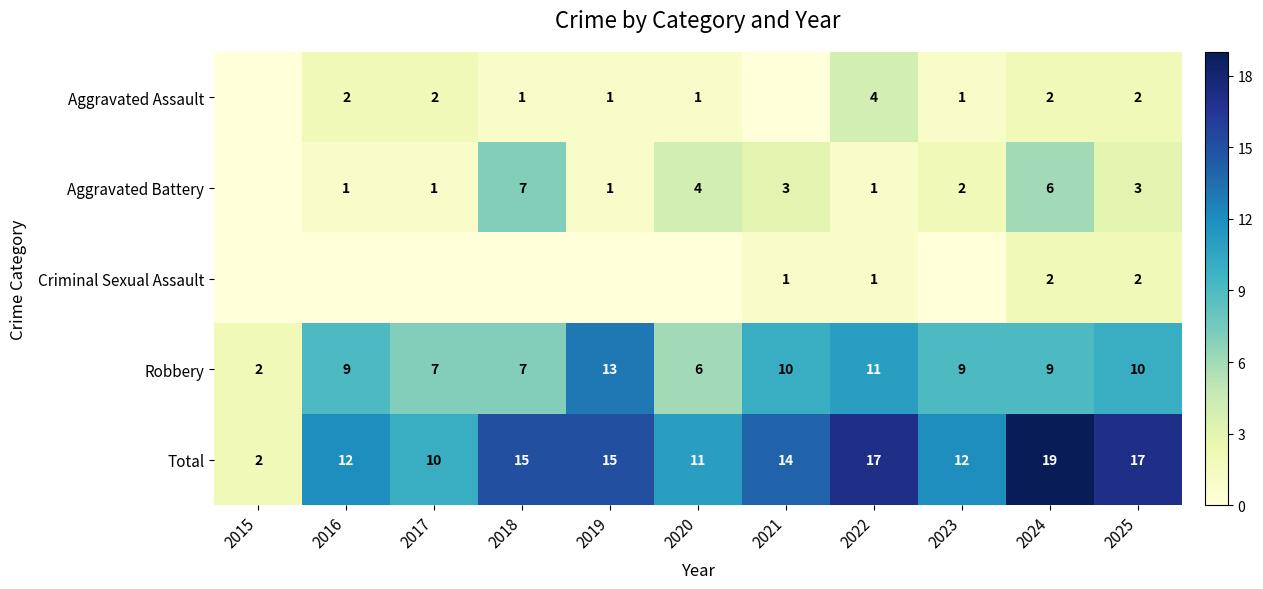

The Aggravated Battery series shows 1 at 2024. True or false?

False